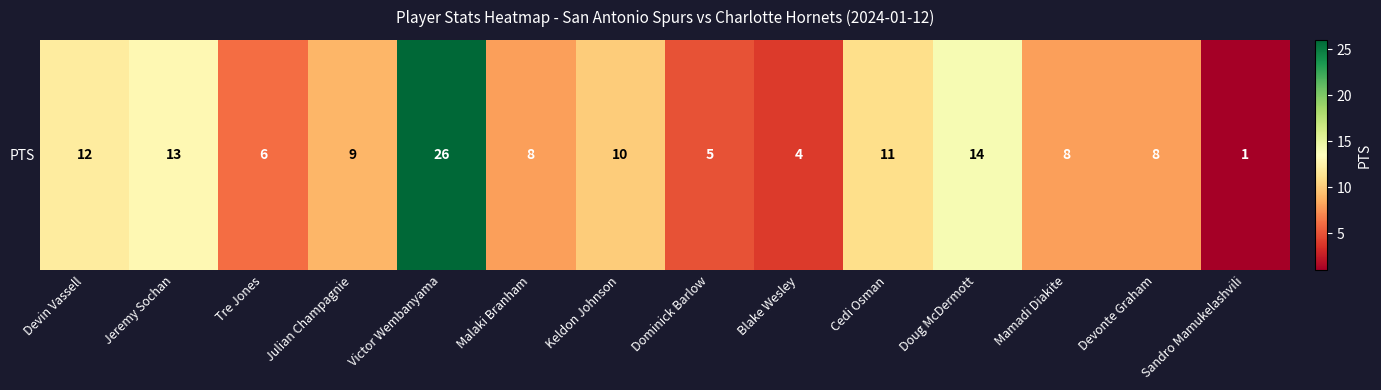

The chart shows a value of 4 at Blake Wesley. True or false?

True